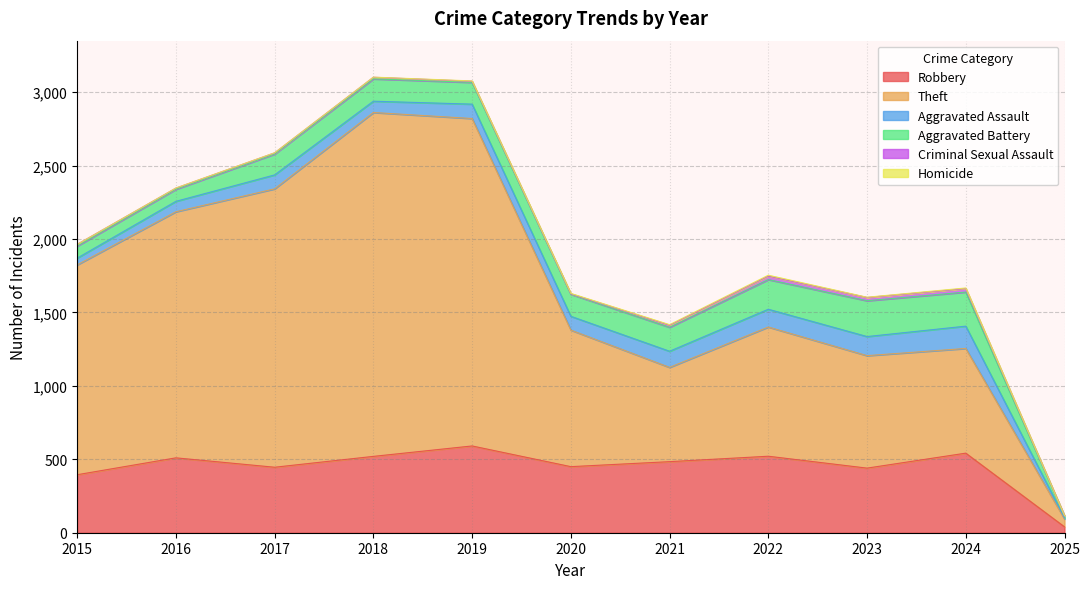

At which label does Robbery first exceed 484?

2016